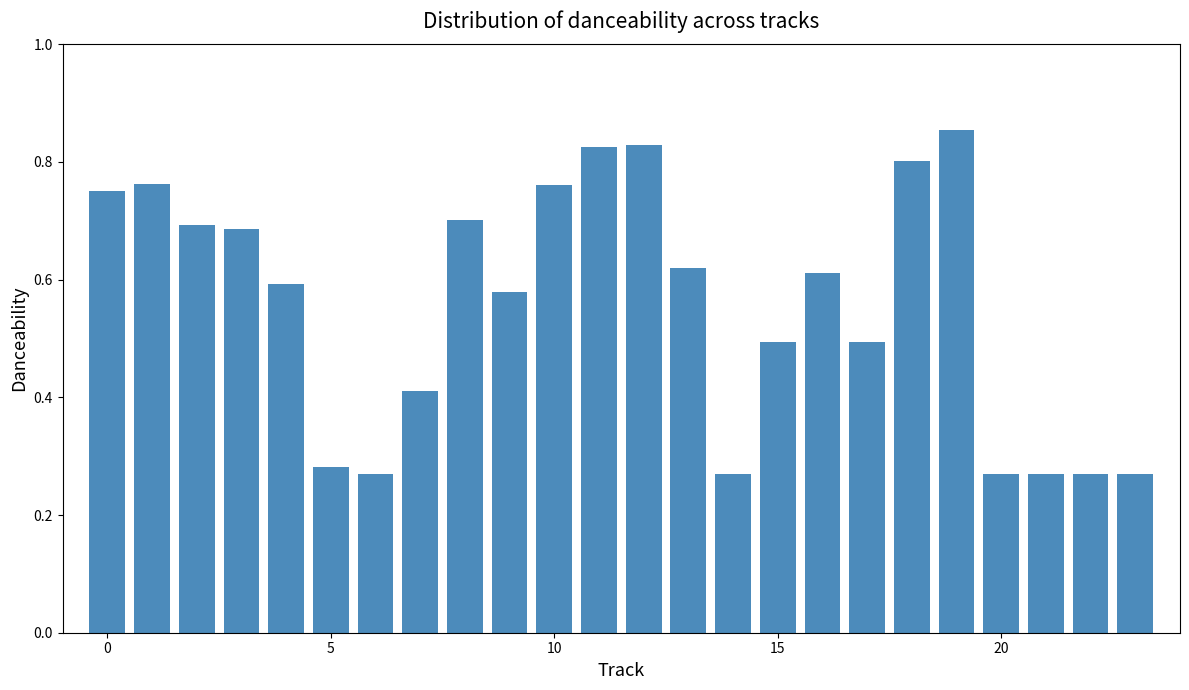

What is the value of the 16th bar from the left?

0.5